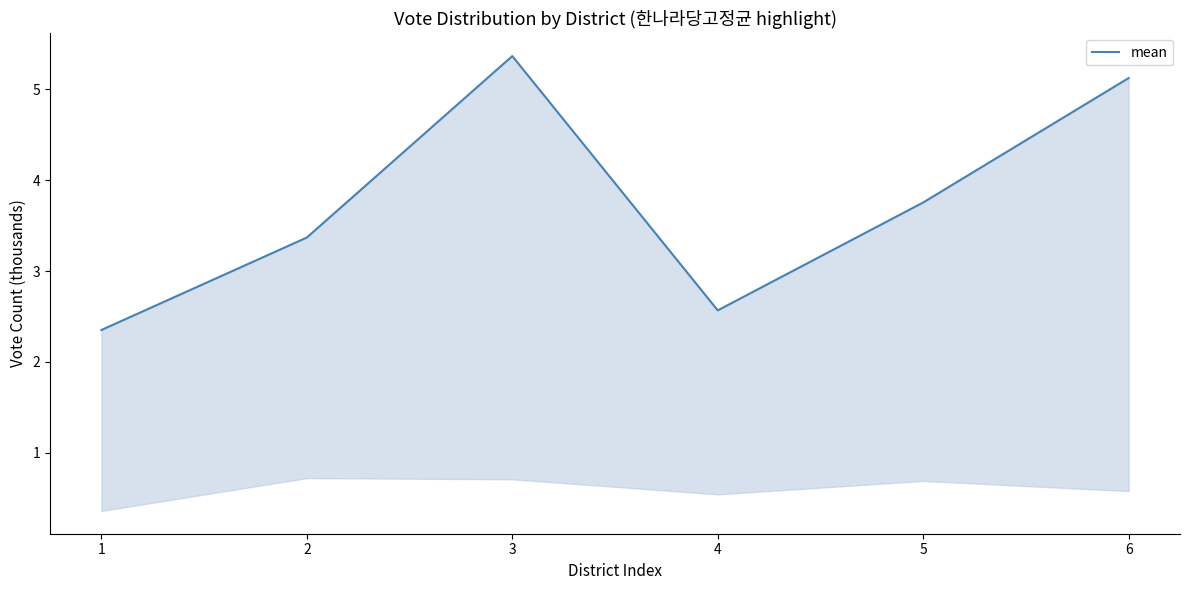

Rank the categories by value from highest to lowest.

3, 6, 5, 2, 4, 1